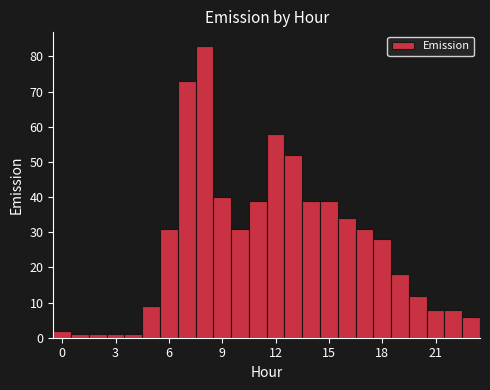

Around what value on the x-axis is the tallest bar? Give the approximate position of its centre, as read against the axis.

8.0